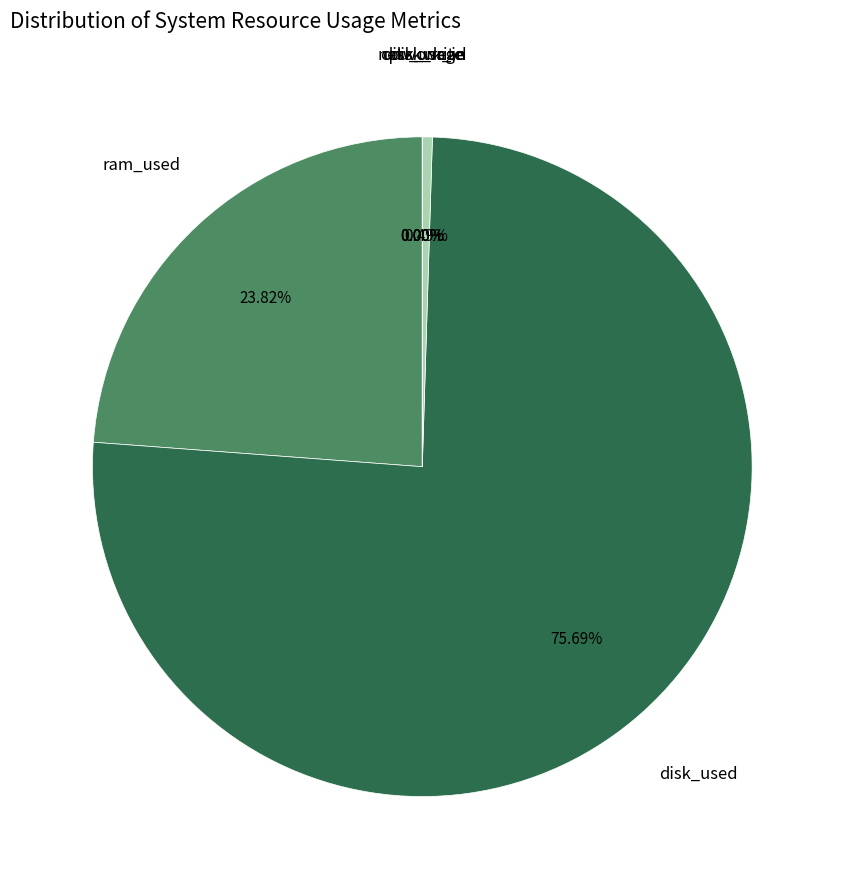

What is the largest slice in the pie chart?

disk_used